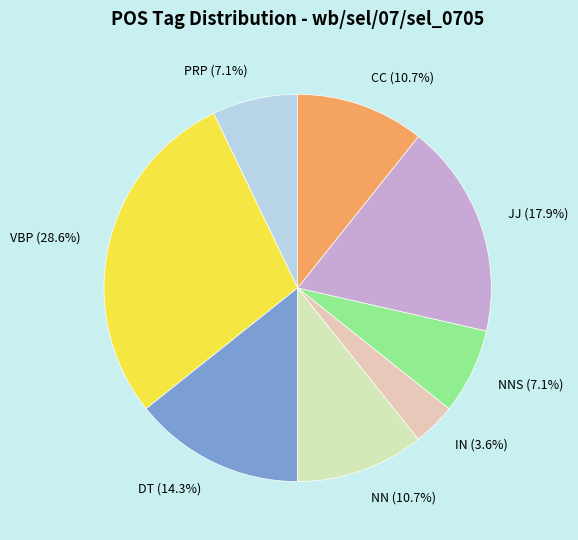

Count the number of slices in the pie.

8